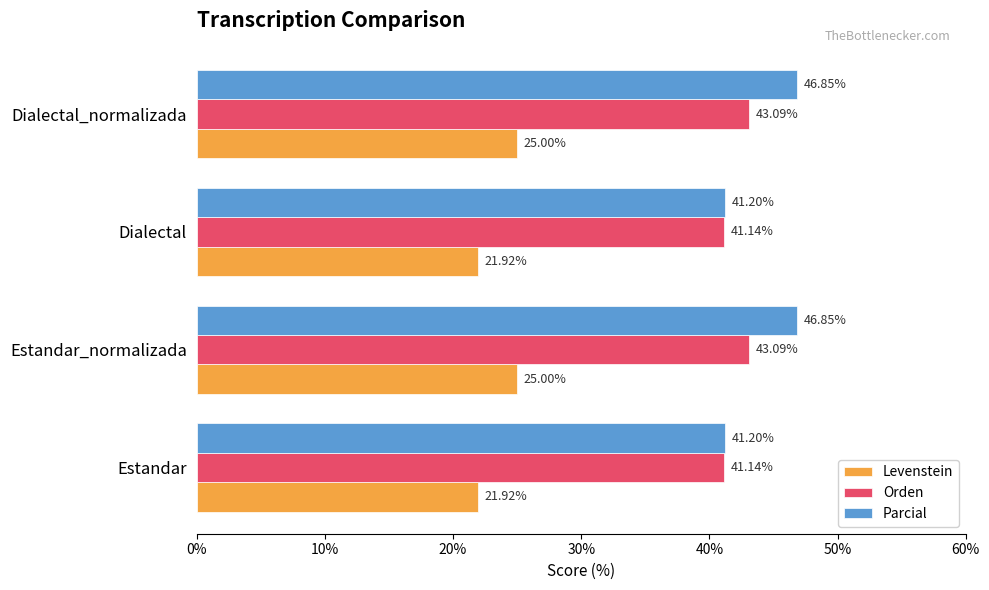

At how many categories does at least one series exceed 46?

2